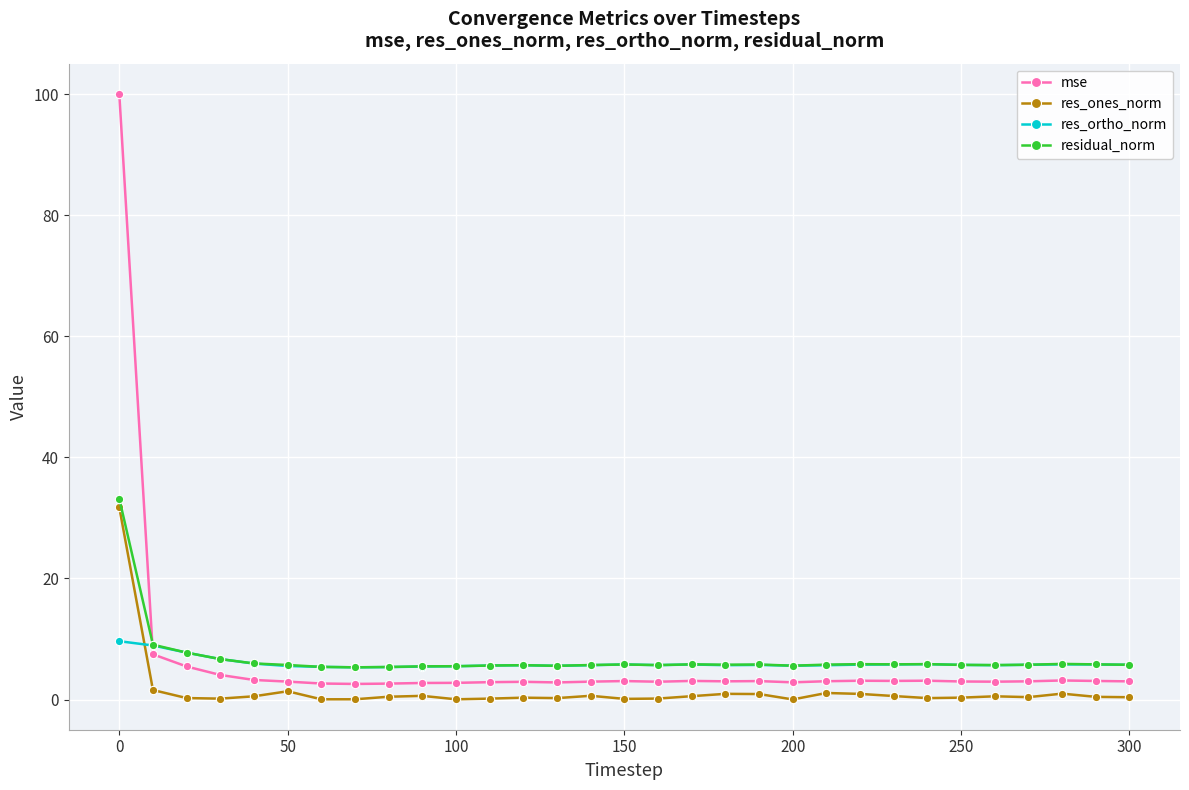

What is the value of the res_ortho_norm point at the 16th from the left?

5.8